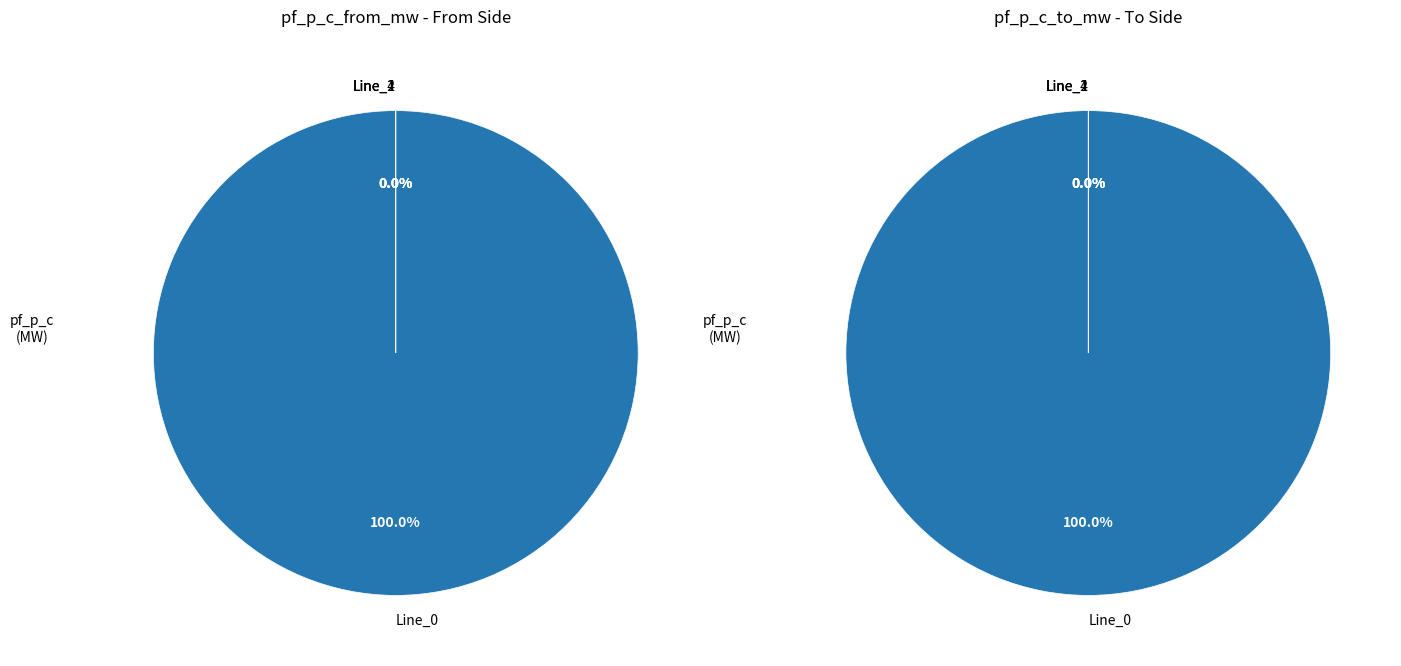

The 2 slice represents 0% of the pie. True or false?

True